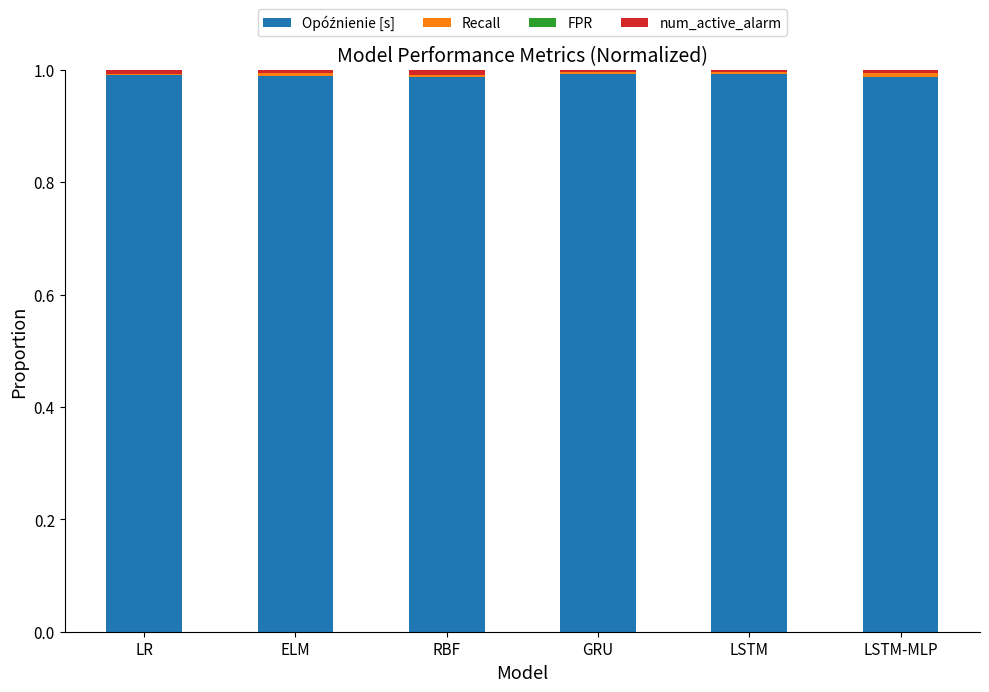

Which series has the widest spread of values?

num_active_alarm